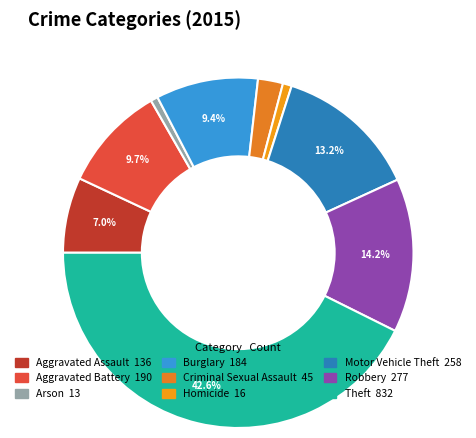

What is the smallest slice in the pie chart?

Arson